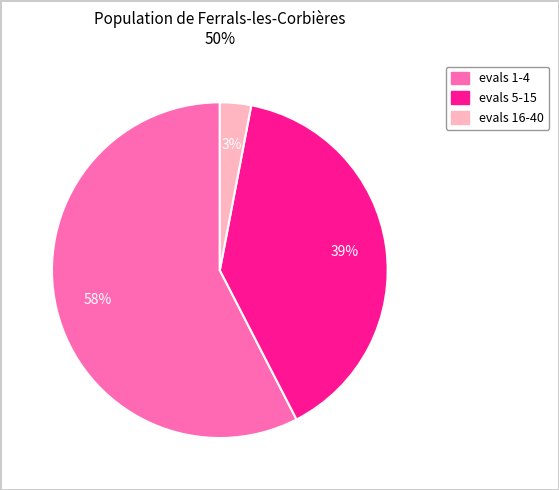

How many slices are in this pie chart?

3